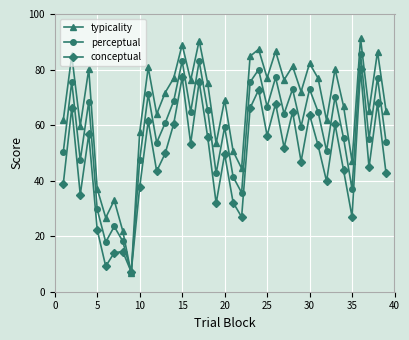

Rank the series by their average value, from lowest to highest.

conceptual, perceptual, typicality